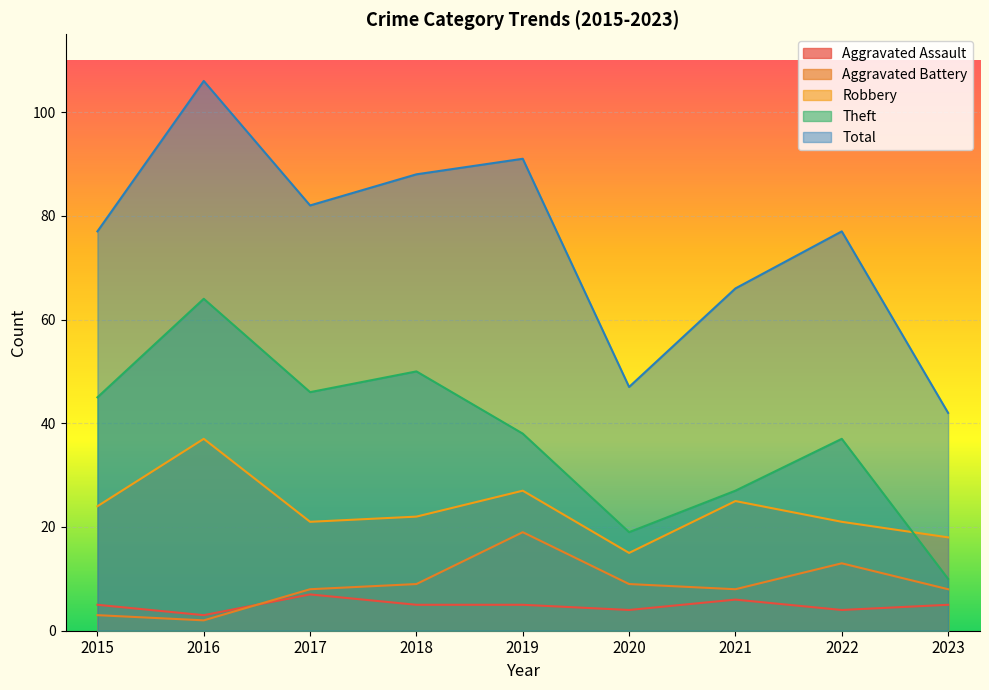

Which series has the widest spread of values?

Total